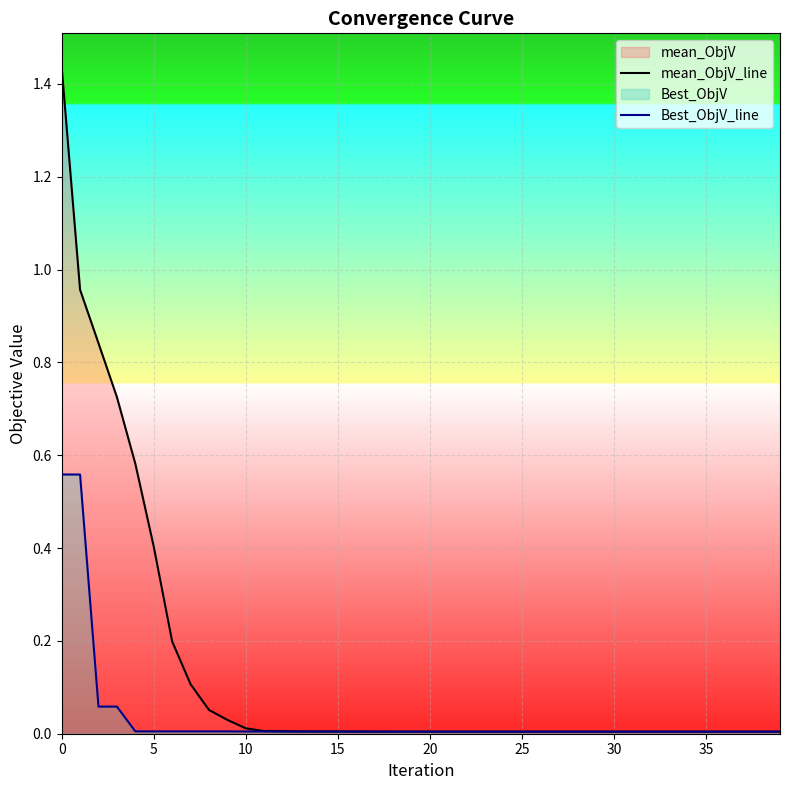

The value of Best_ObjV_line at 20 is 0.0. True or false?

False